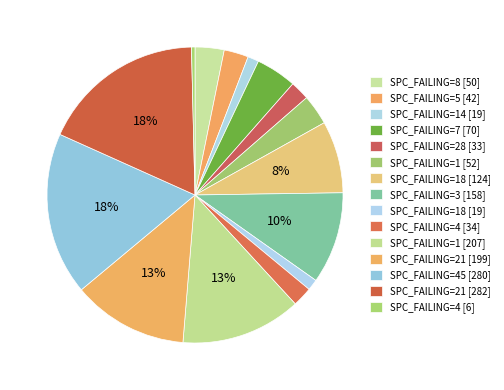

Count the number of slices in the pie.

15